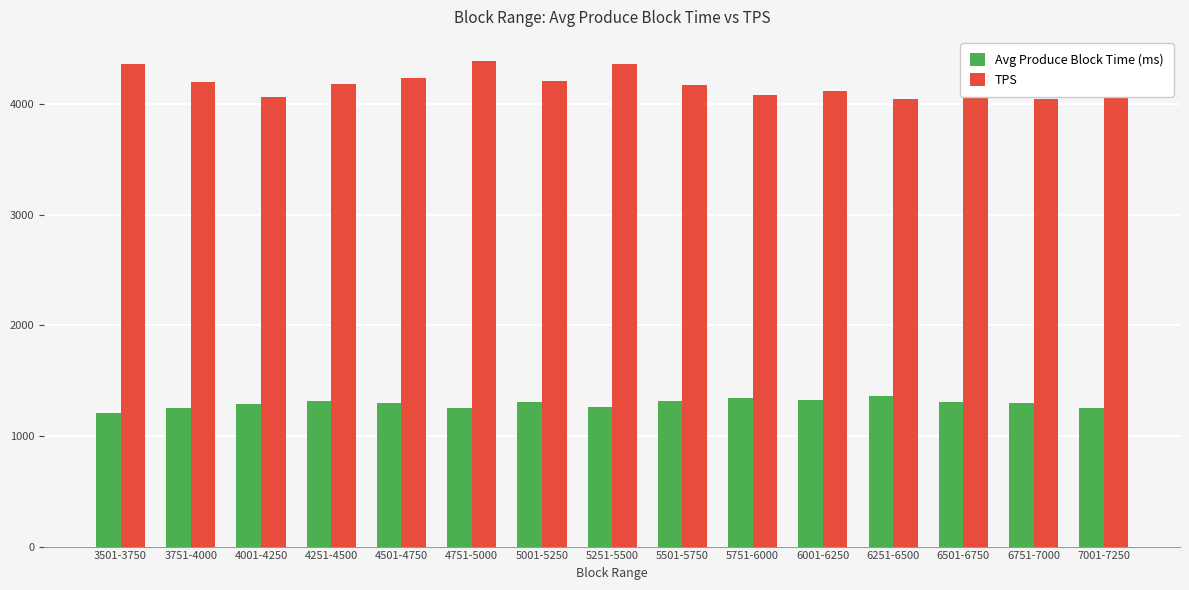

What is the total value across all series at 6001-6250?

5450